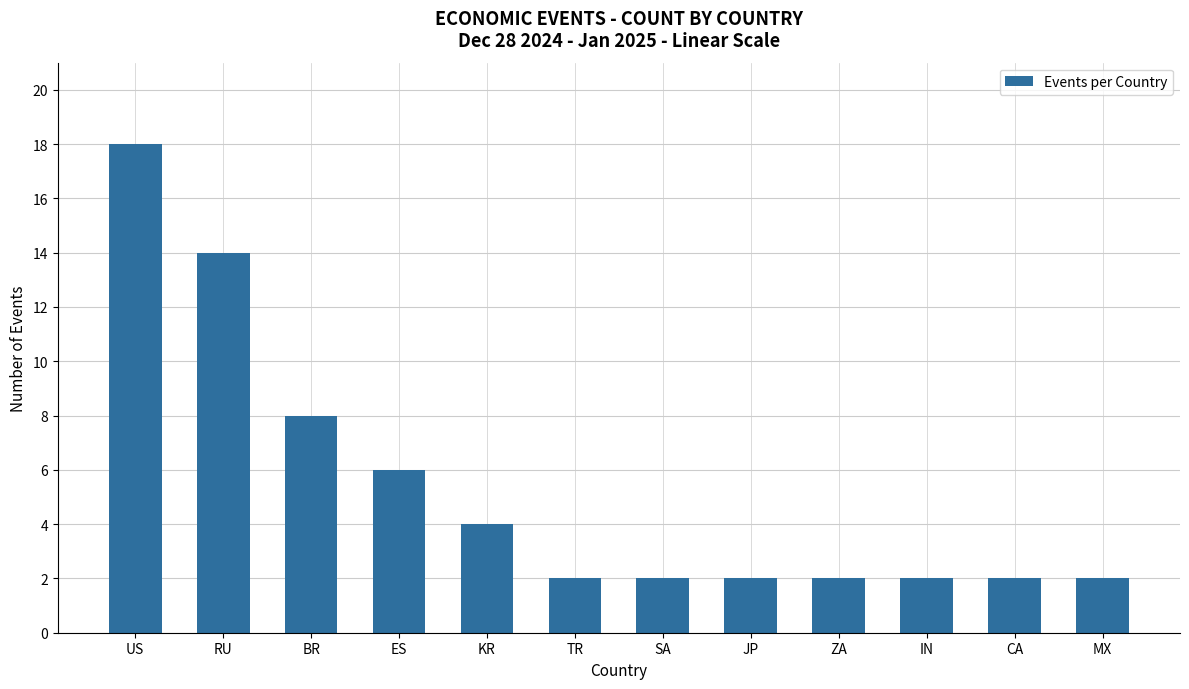

The chart shows a value of 1 at SA. True or false?

False